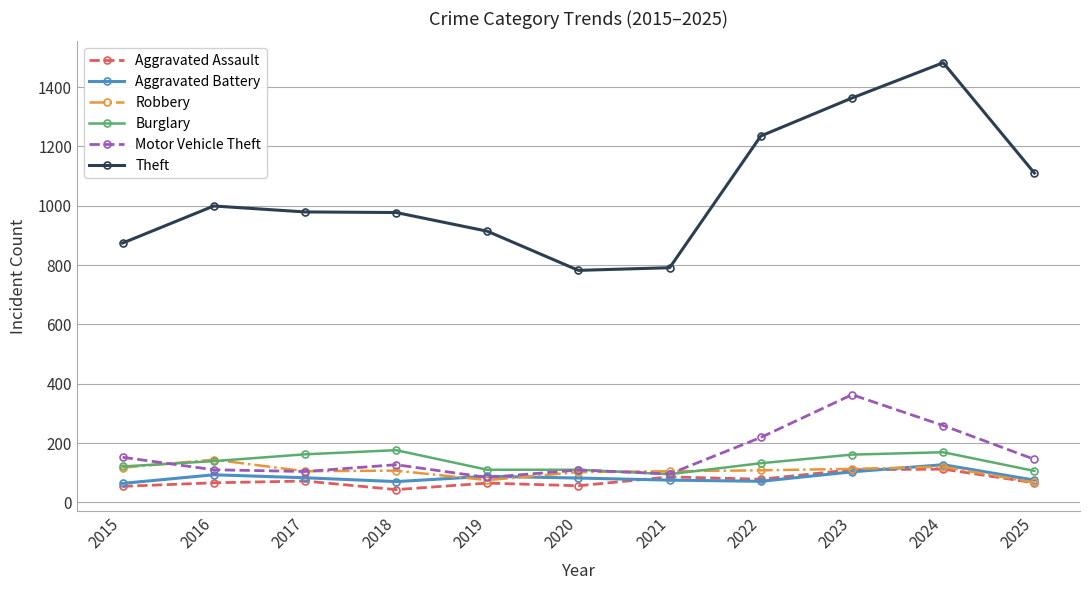

How many categories are shown in the chart?

11